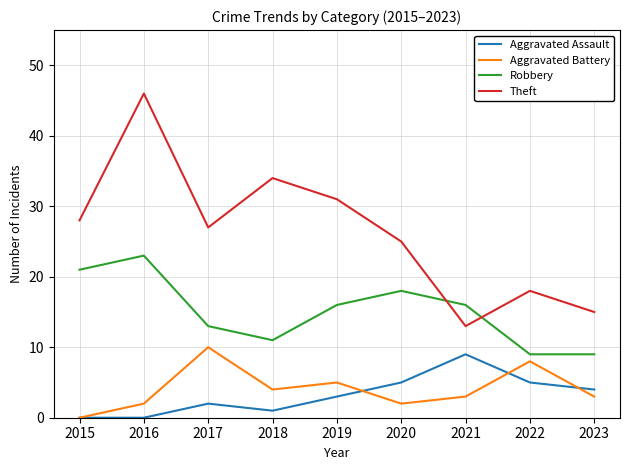

Reading left to right, what are all the values shown in this chart?

Aggravated Assault: 2015=0	2016=0	2017=2	2018=1	2019=3	2020=5	2021=9	2022=5	2023=4
Aggravated Battery: 2015=0	2016=2	2017=10	2018=4	2019=5	2020=2	2021=3	2022=8	2023=3
Robbery: 2015=21	2016=23	2017=13	2018=11	2019=16	2020=18	2021=16	2022=9	2023=9
Theft: 2015=28	2016=46	2017=27	2018=34	2019=31	2020=25	2021=13	2022=18	2023=15